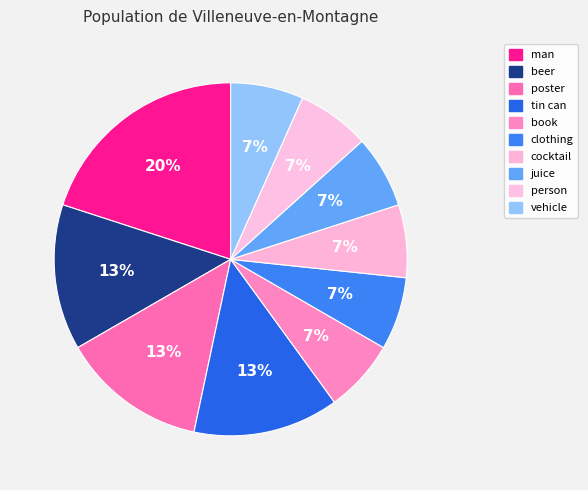

Does beer represent more than half of the total?

No